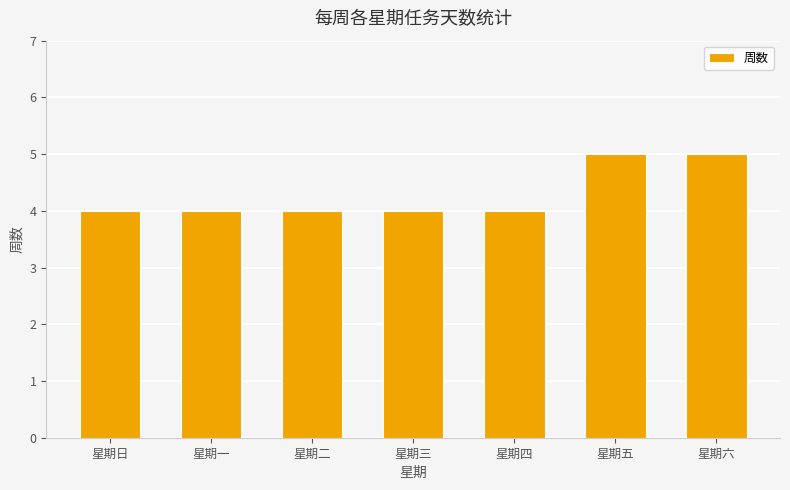

What is the smallest value displayed?

4